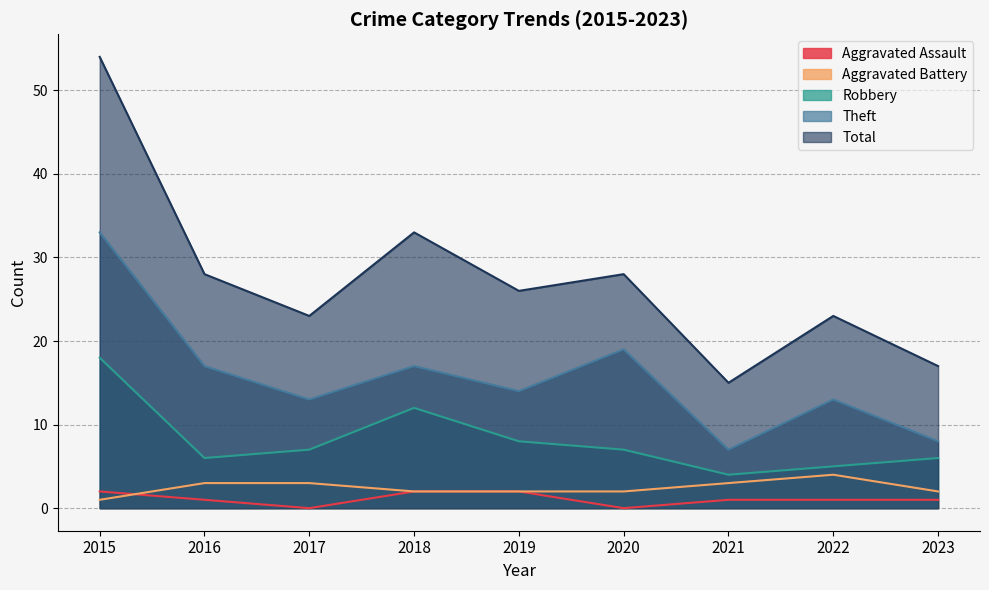

Which series has the largest total across all categories?

Total